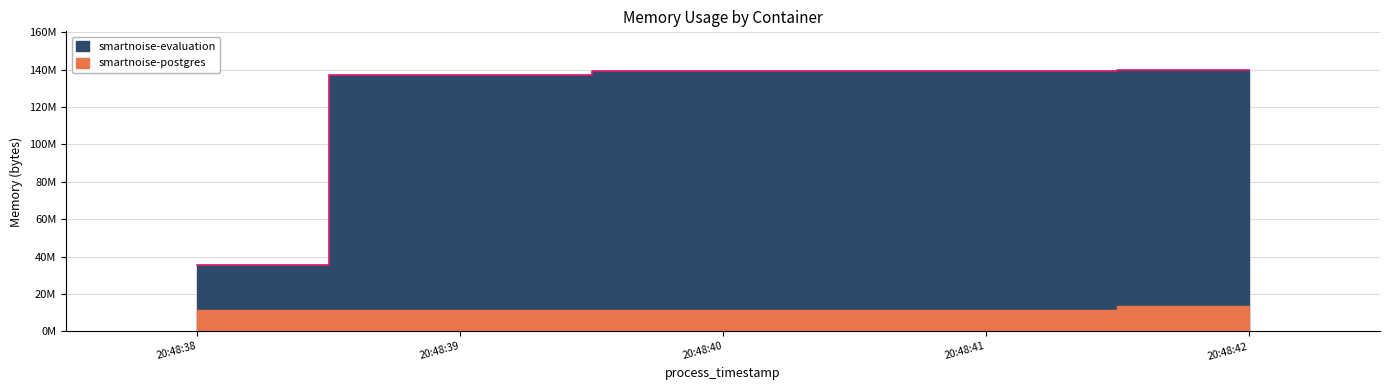

What is the value of the 4th point from the left?

139472896